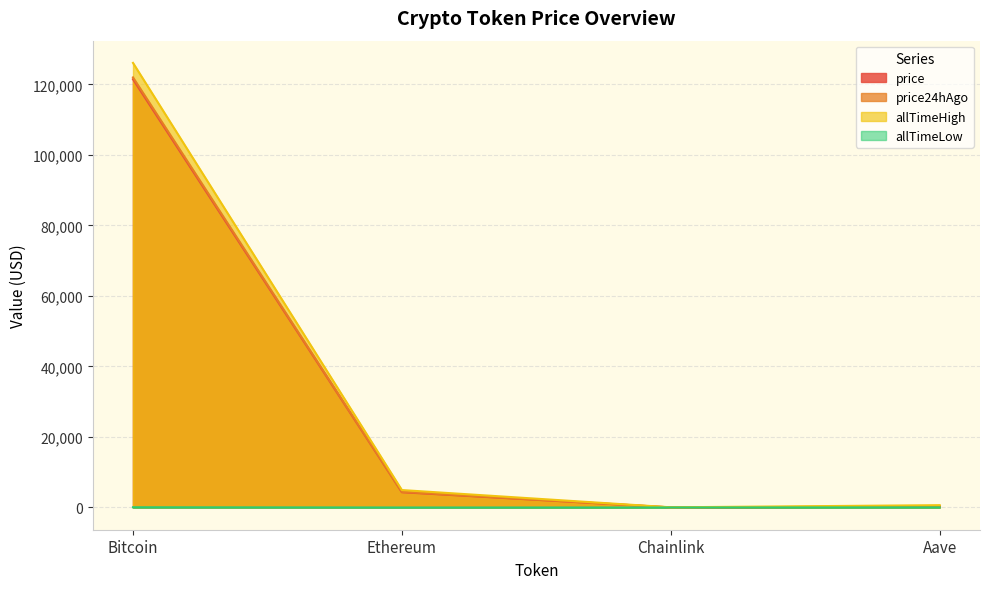

At which label does price24hAgo reach its peak?

Bitcoin